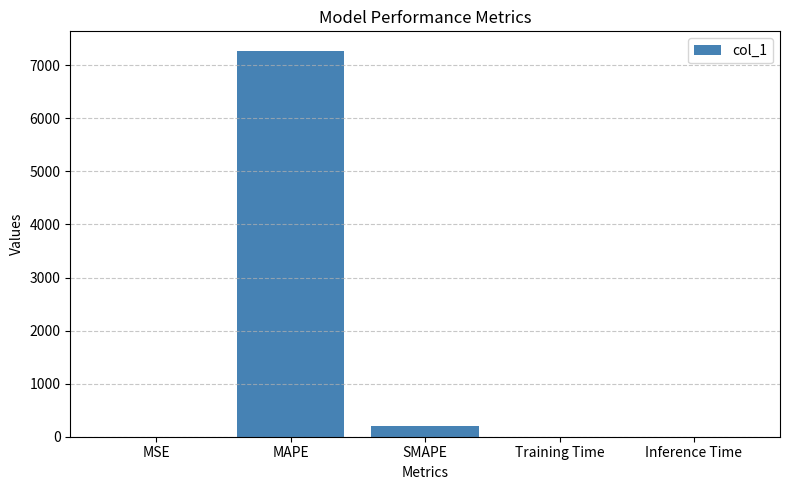

Which category has the highest value across all series?

MAPE